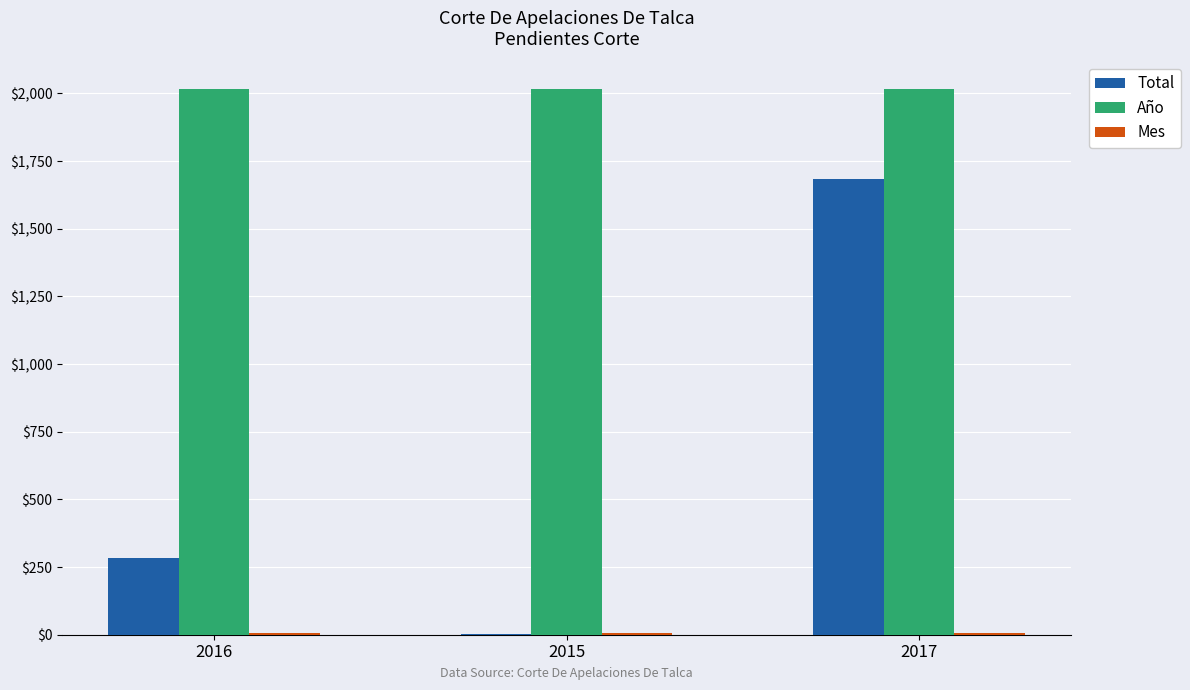

Is the value of Año at 2016 greater than the value of Total at 2015?

Yes